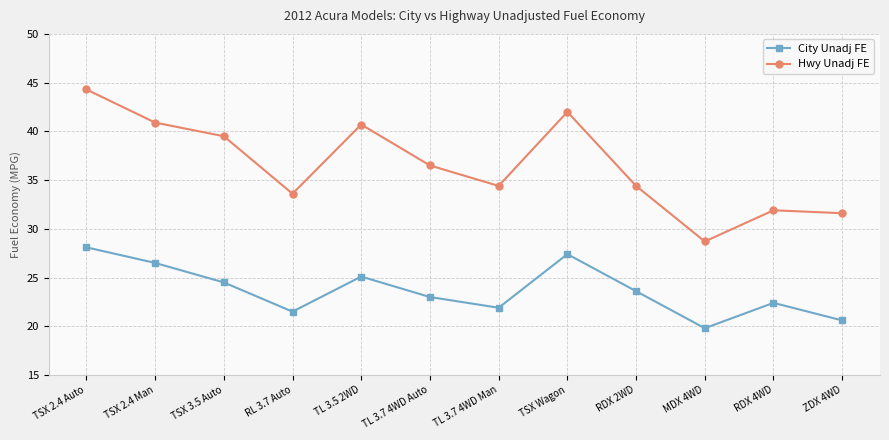

How many series are shown in this chart?

2